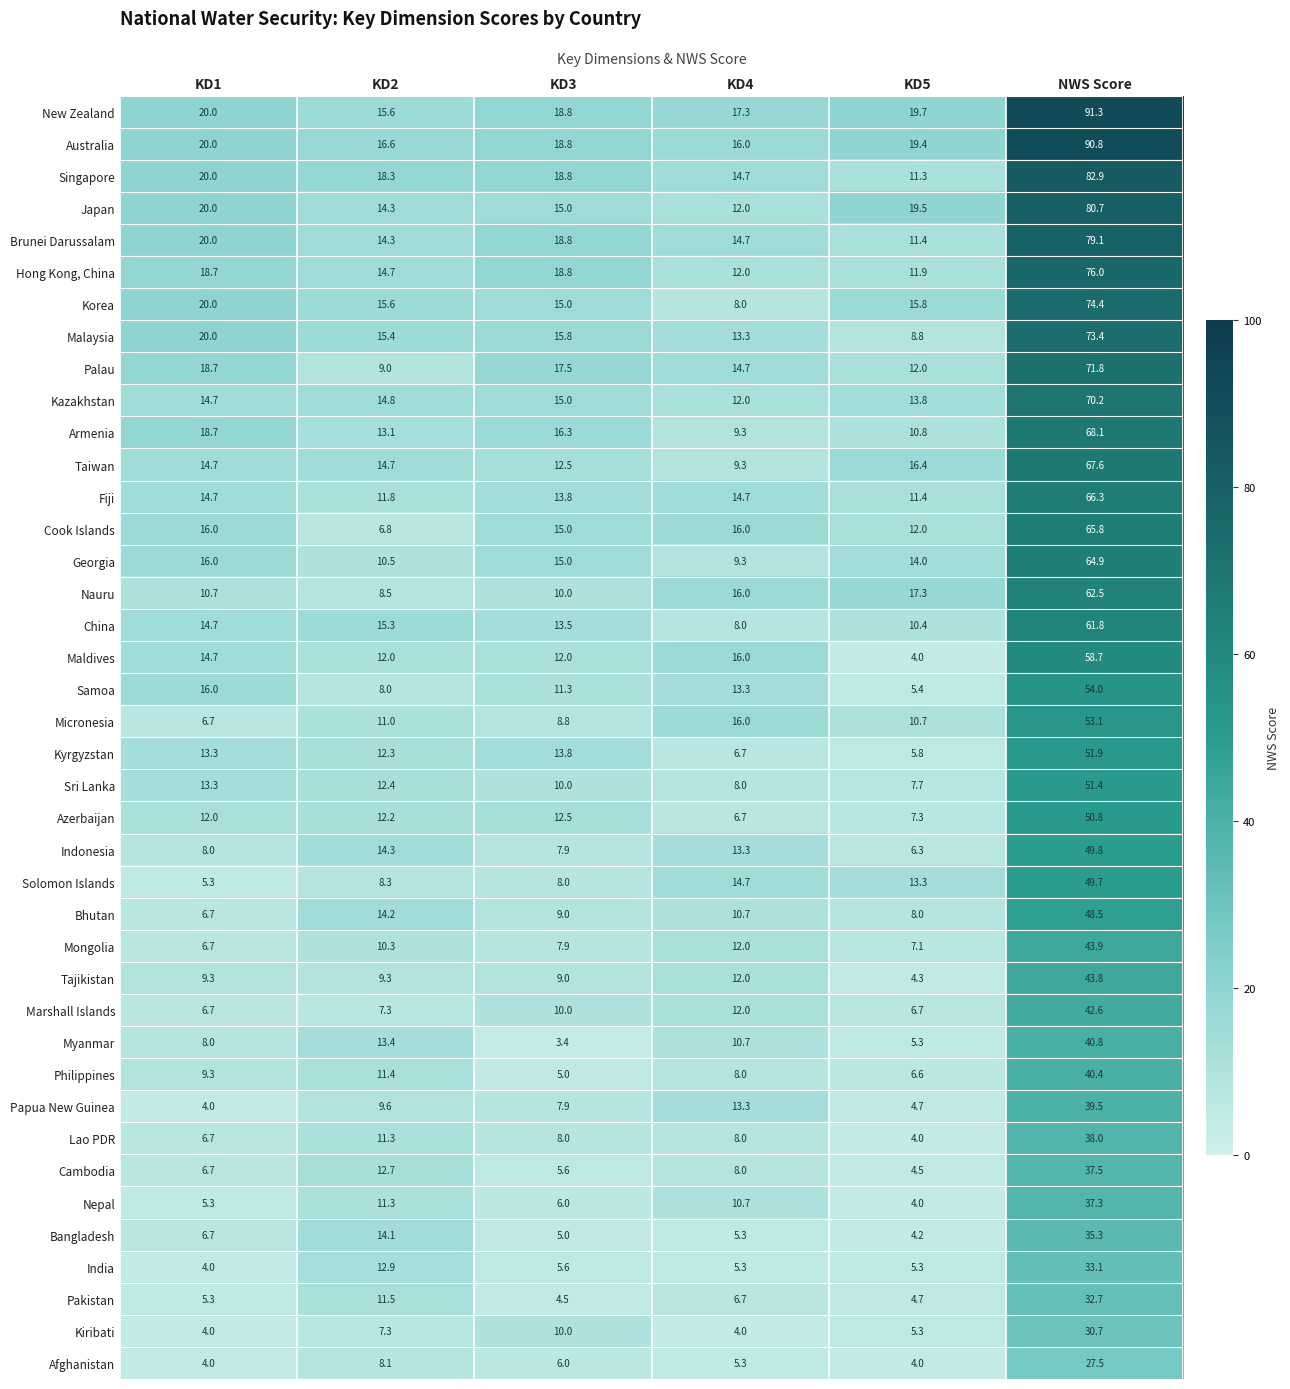

Which series has the widest spread of values?

New Zealand